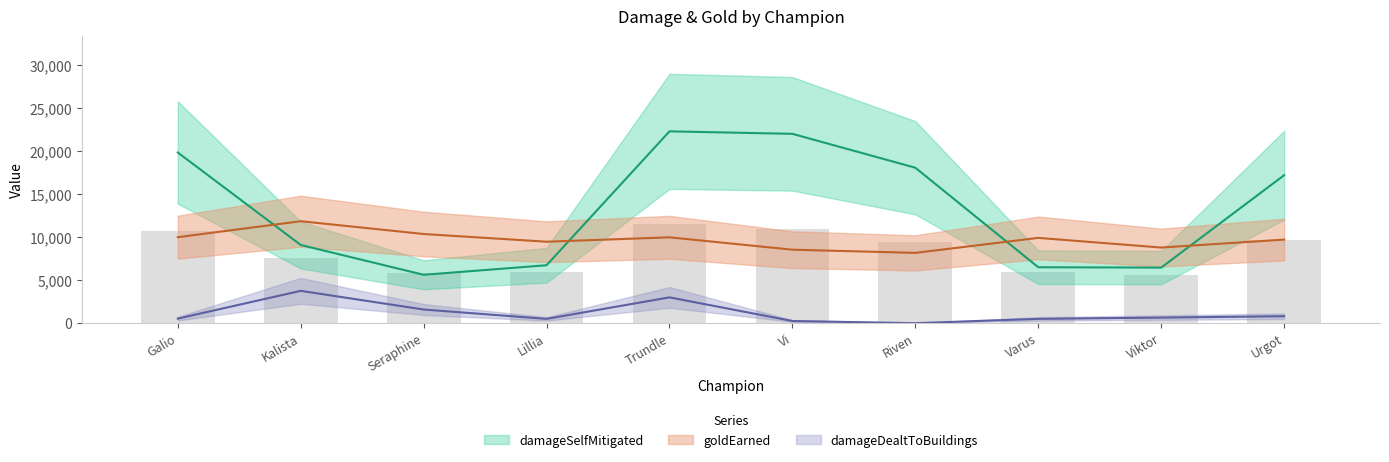

At how many categories does at least one series exceed 3894?

10